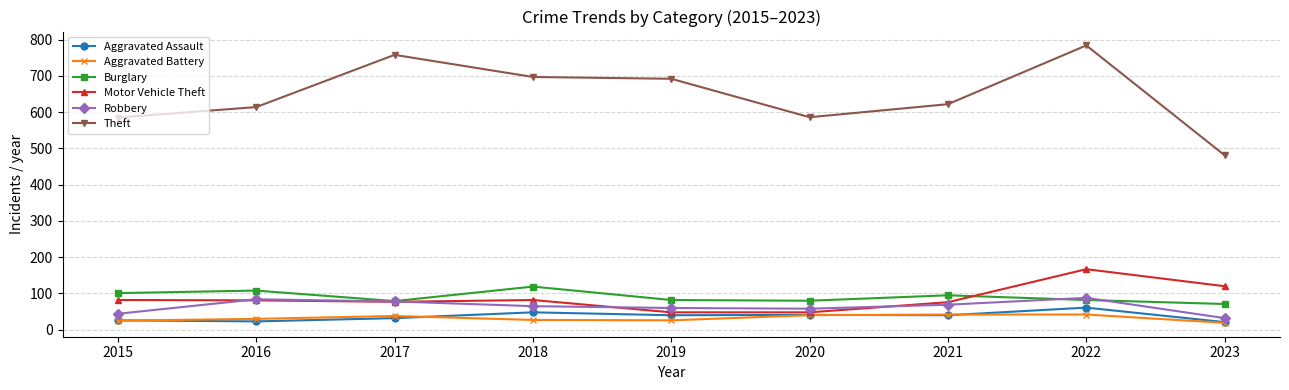

True or false: Aggravated Assault and Motor Vehicle Theft intersect in this chart.

False